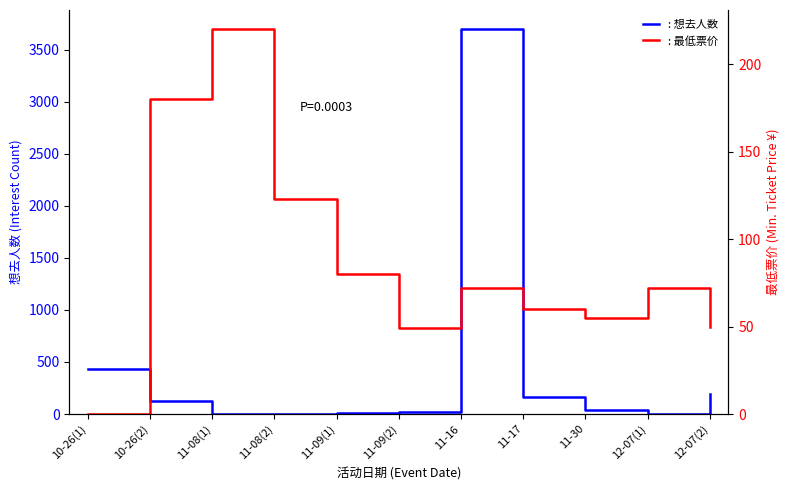

How many values in the 想去人数 series exceed 38?

5